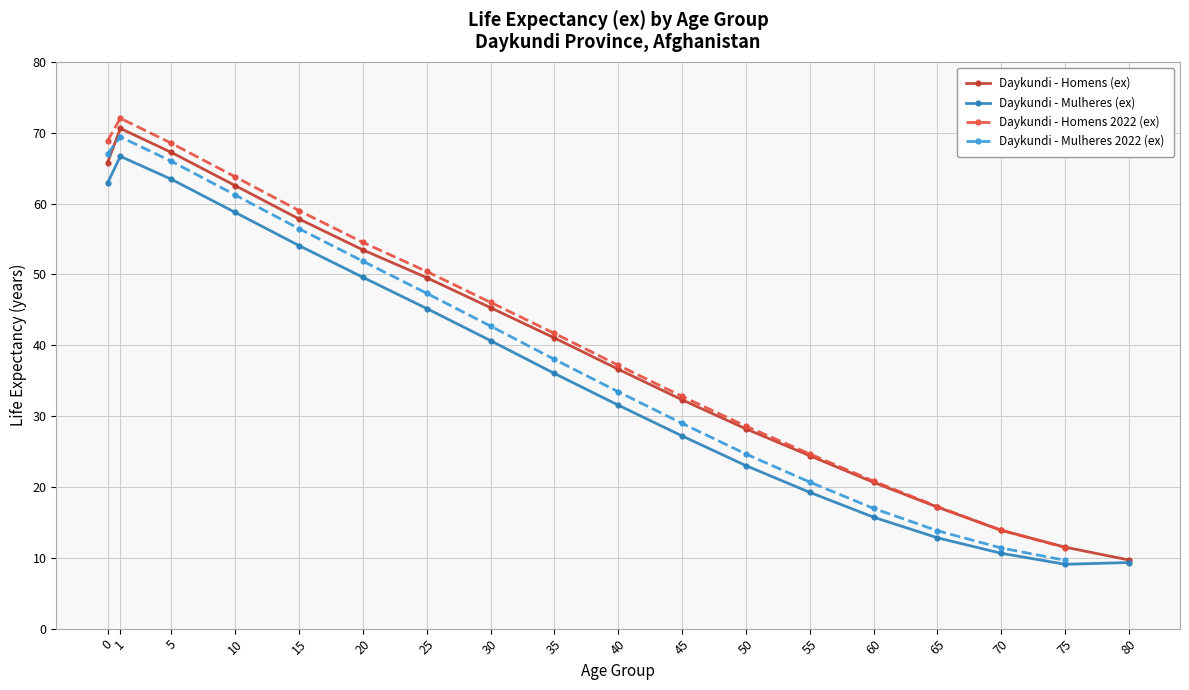

What is the sum of the Daykundi - Mulheres (ex) values at 10 and 40?

90.3